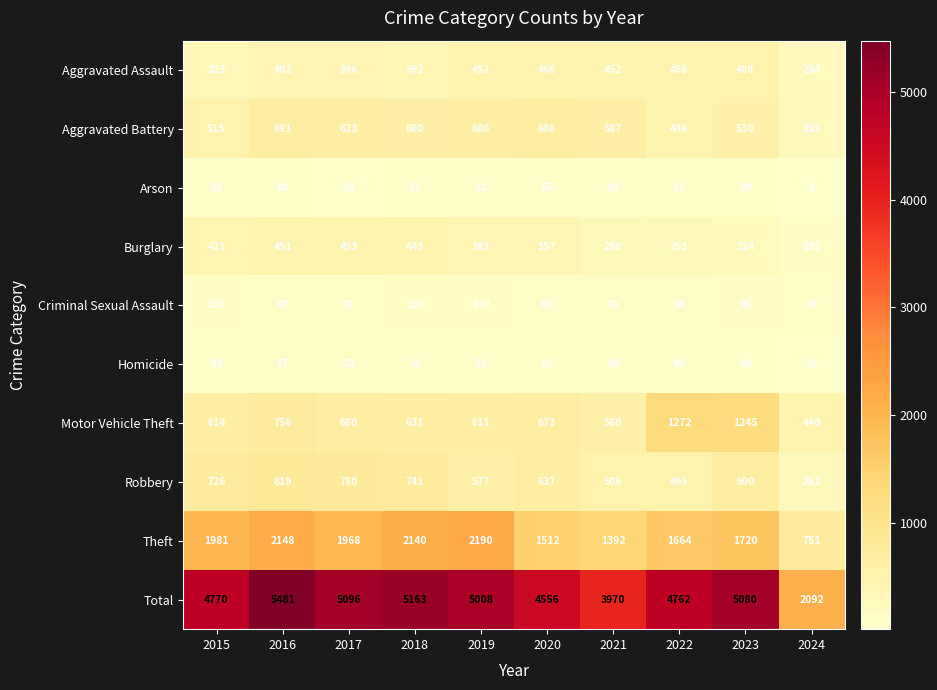

What is the approximate value of Burglary at 2020, to the nearest 10?

360